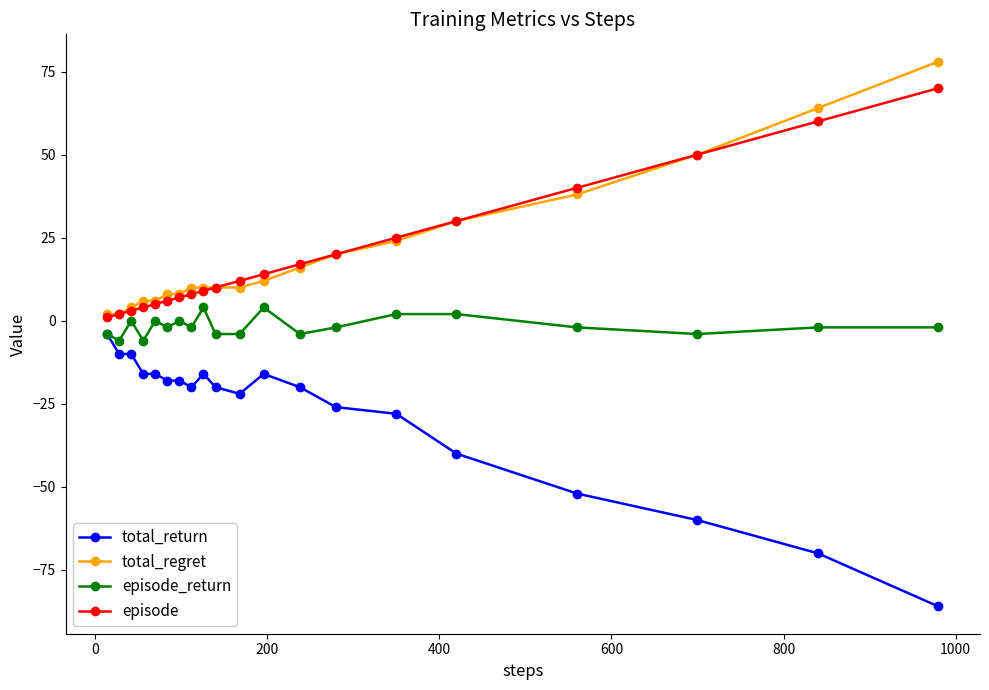

How many series are shown in this chart?

4